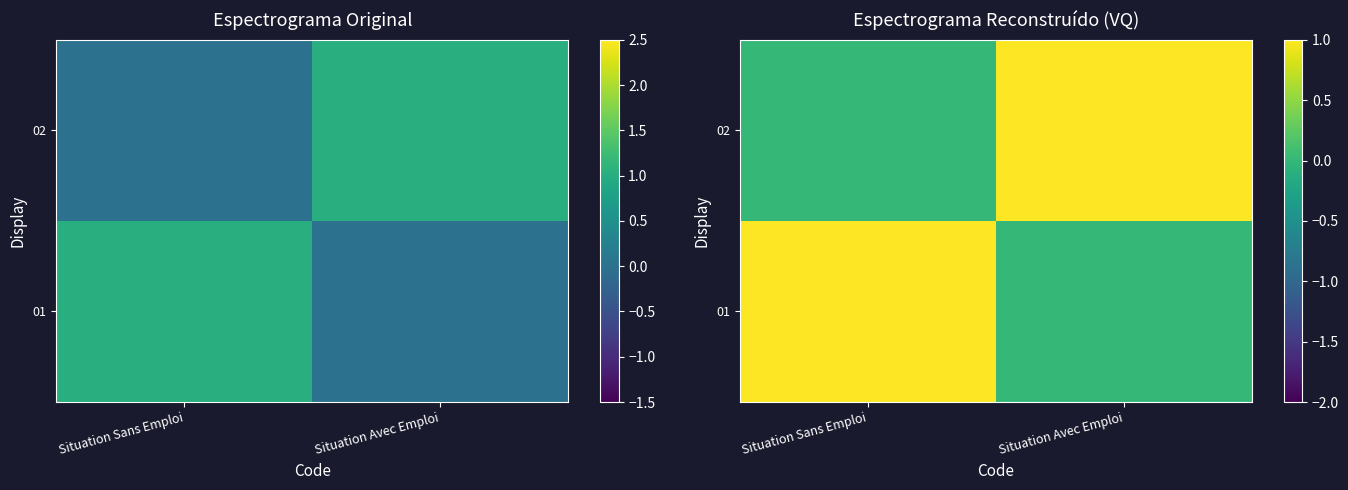

The 01 series shows 1 at Situation Sans Emploi. True or false?

True